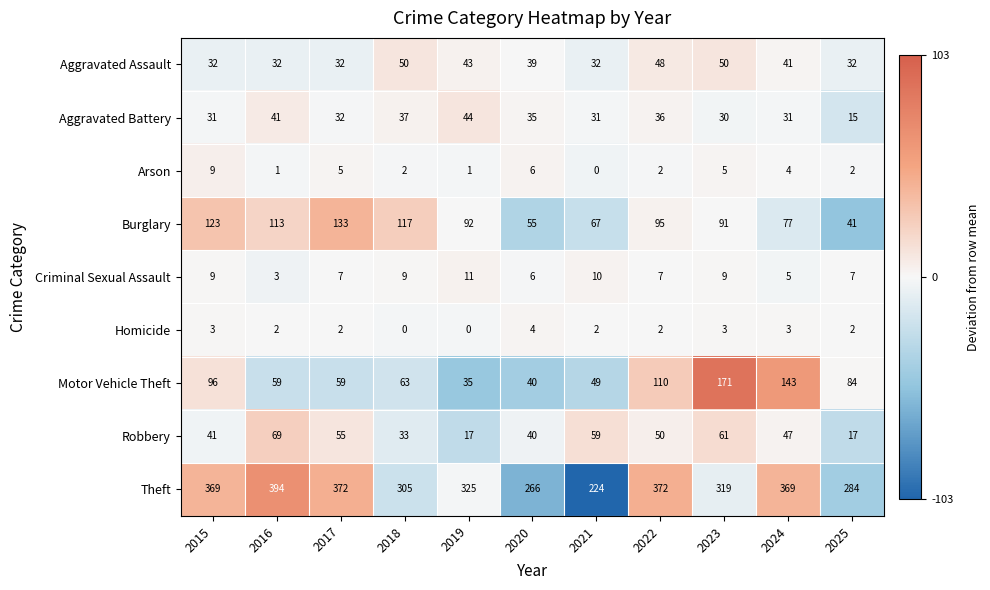

Is it true that Theft equals 226 at 2017?

False